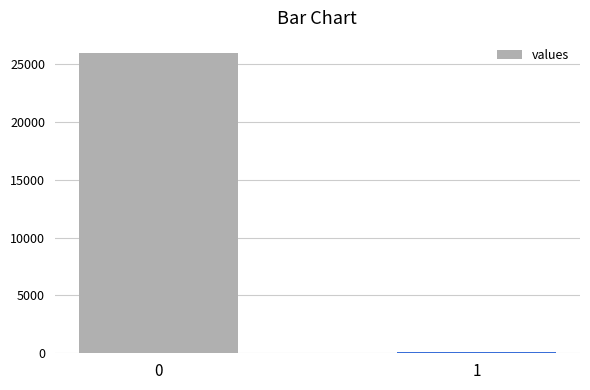

The chart shows a value of 5268 at 0. True or false?

False